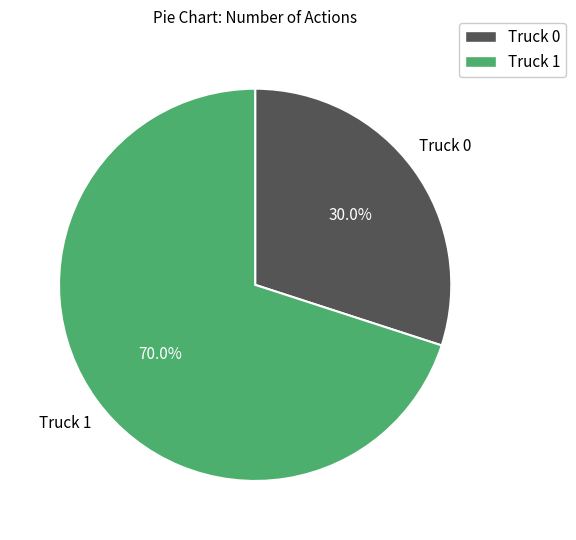

To the nearest percent, what is the difference between the Truck 0 and Truck 1 slice percentages?

40%